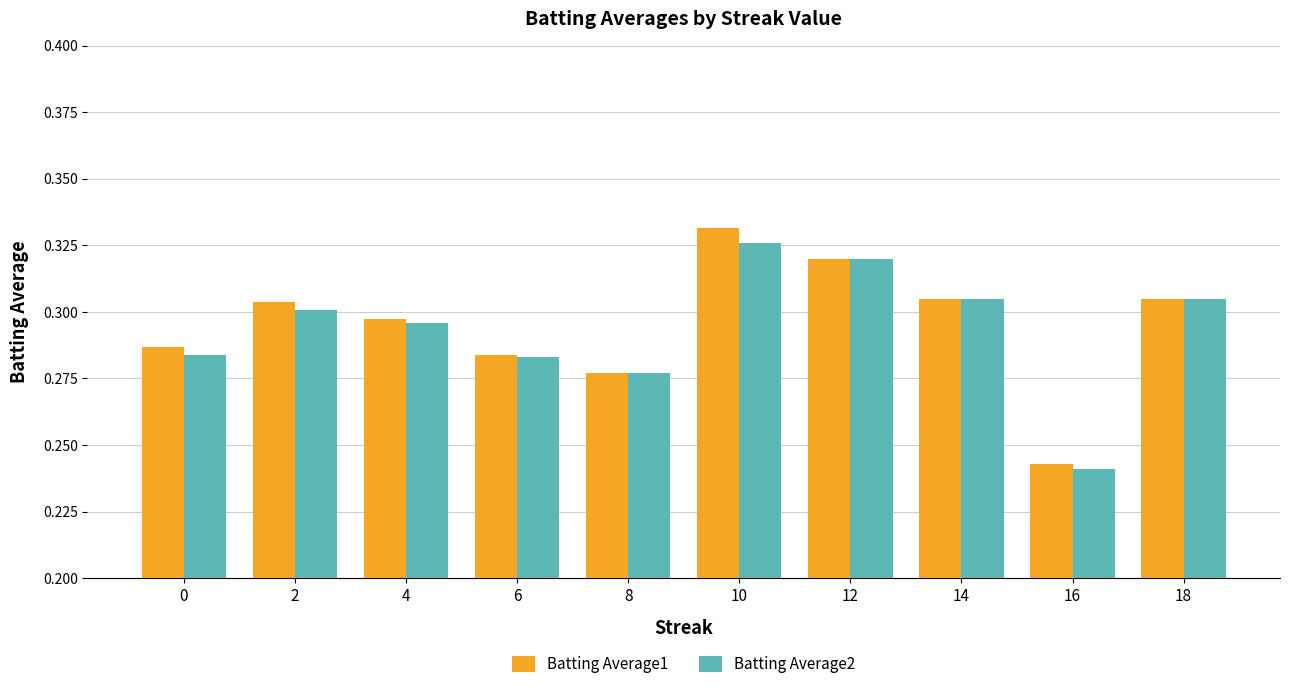

At how many categories does at least one series exceed 0?

10